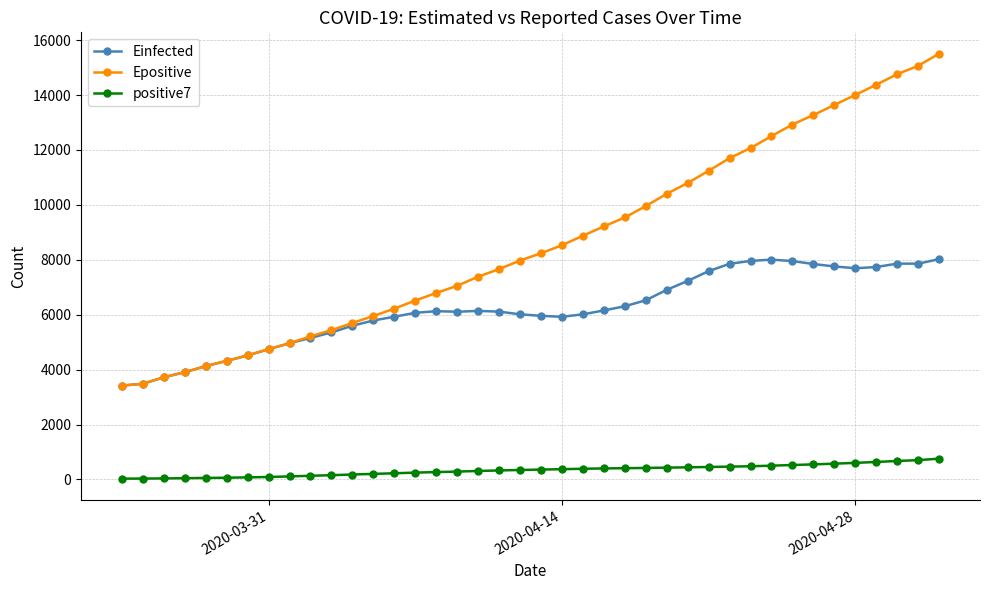

What is the maximum value shown in the chart?

15510.1